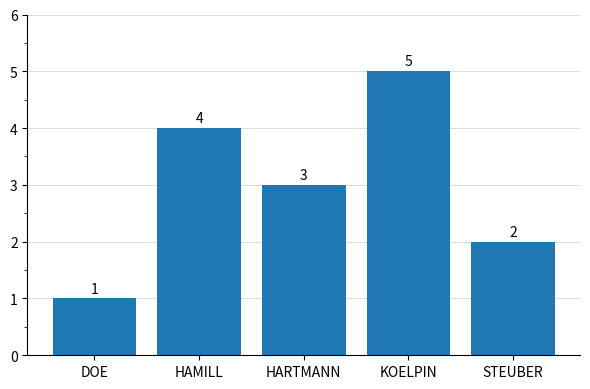

Is it true that the value at HARTMANN is 1?

False